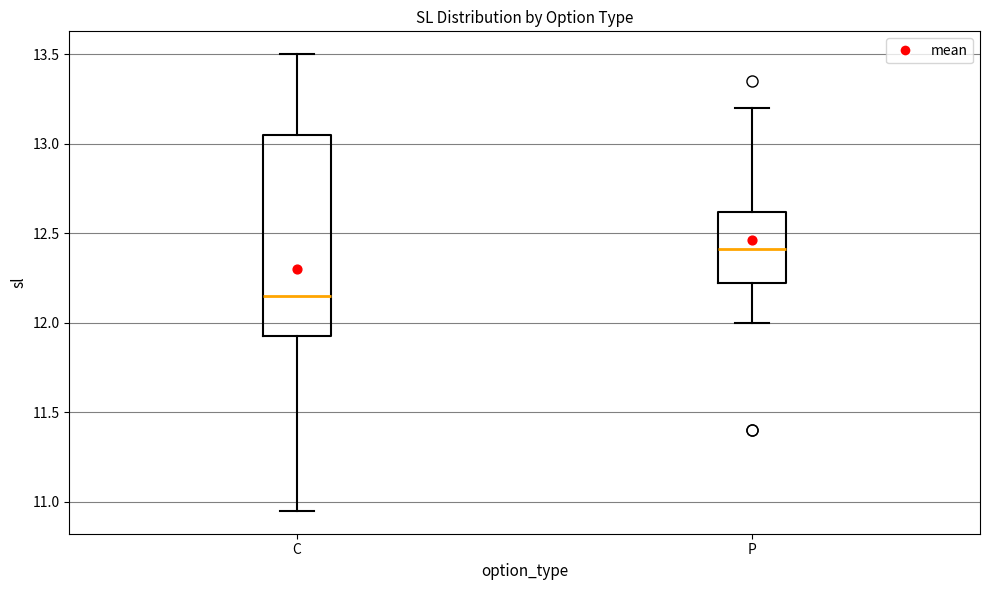

Reading left to right, transcribe this box plot: for each box, give where its median line is, the range the box spans, and where its two whiskers end, as read against the y-axis. The values are not printed on the chart, so give them approximately, as read against the axis.

C: median 12.15, box 11.95 to 13.05, whiskers 10.95 to 13.50
P: median 12.40, box 12.25 to 12.60, whiskers 12.00 to 13.20